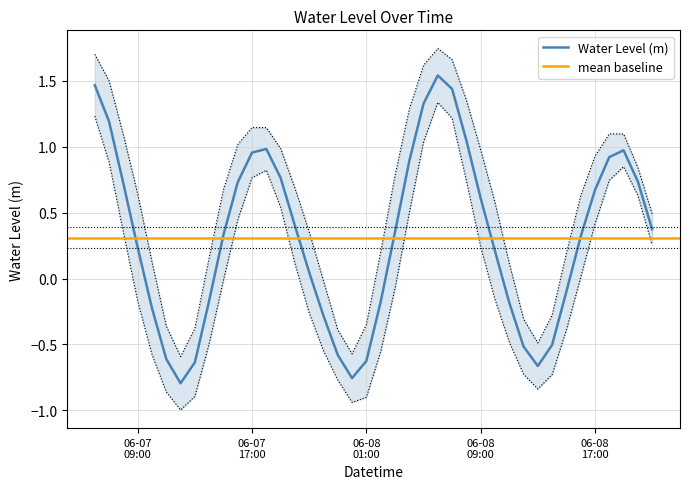

List the labels in order of value, smallest first.

2023-06-07 12:00:00, 2023-06-08 00:00:00, 2023-06-08 13:00:00, 2023-06-07 13:00:00, 2023-06-08 01:00:00, 2023-06-07 11:00:00, 2023-06-07 23:00:00, 2023-06-08 12:00:00, 2023-06-08 14:00:00, 2023-06-07 22:00:00, 2023-06-07 10:00:00, 2023-06-08 11:00:00, 2023-06-08 02:00:00, 2023-06-07 14:00:00, 2023-06-08 15:00:00, 2023-06-07 21:00:00, 2023-06-08 10:00:00, 2023-06-07 09:00:00, 2023-06-08 16:00:00, 2023-06-07 15:00:00, 2023-06-08 03:00:00, 2023-06-08 21:00:00, 2023-06-07 20:00:00, 2023-06-08 09:00:00, 2023-06-08 17:00:00, 2023-06-07 08:00:00, 2023-06-07 16:00:00, 2023-06-08 20:00:00, 2023-06-07 19:00:00, 2023-06-08 04:00:00, 2023-06-08 18:00:00, 2023-06-07 17:00:00, 2023-06-08 19:00:00, 2023-06-07 18:00:00, 2023-06-08 08:00:00, 2023-06-07 07:00:00, 2023-06-08 05:00:00, 2023-06-08 07:00:00, 2023-06-07 06:00:00, 2023-06-08 06:00:00